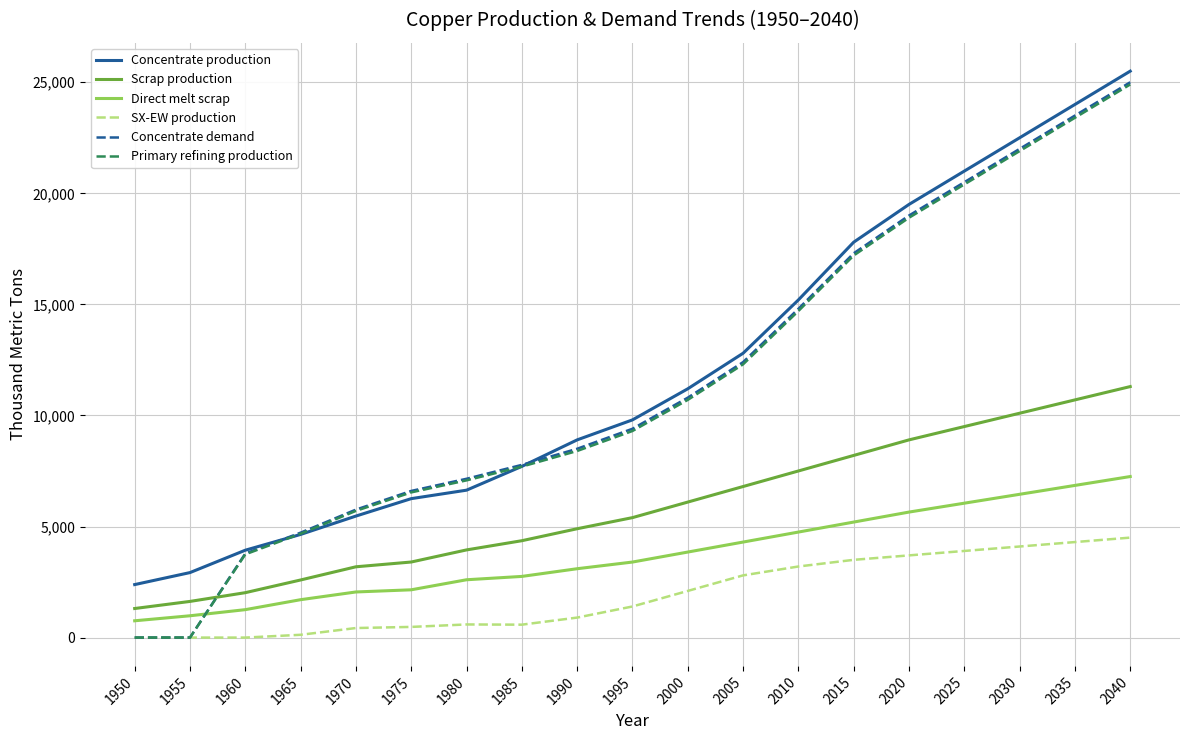

Is the value of Concentrate demand at 2010 greater than the value of SX-EW production at 1975?

Yes